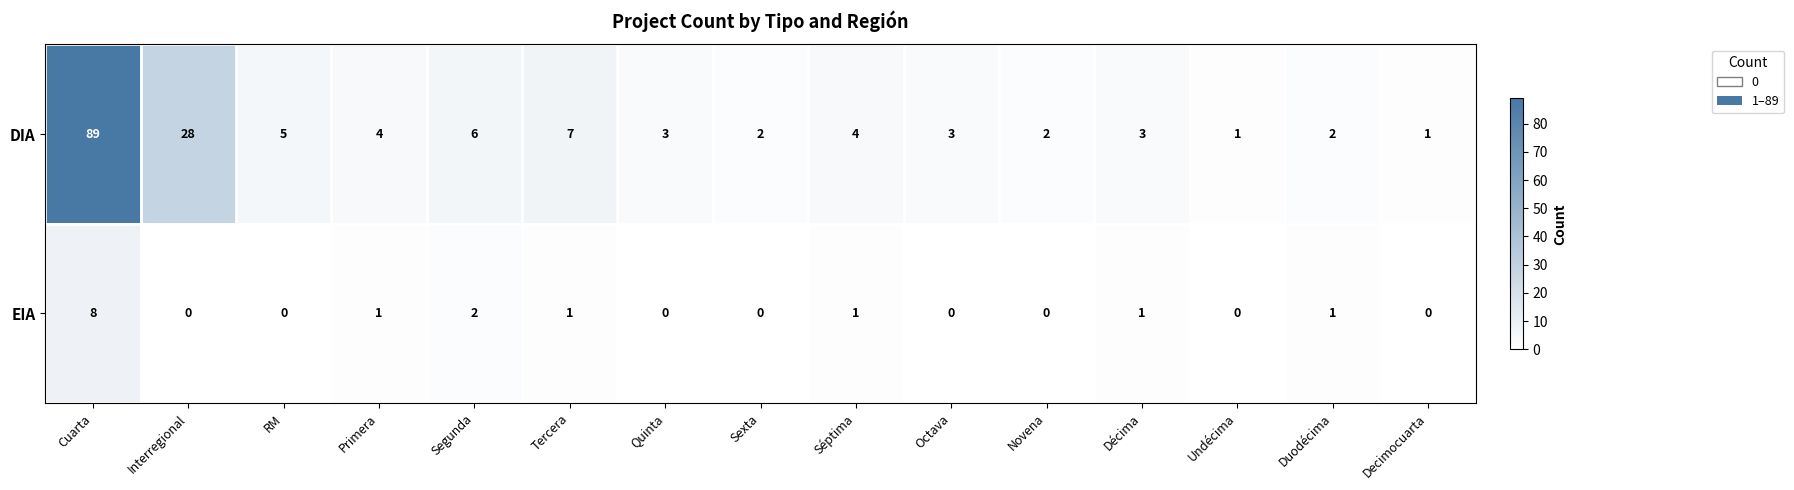

Is it true that EIA equals 0 at Interregional?

True